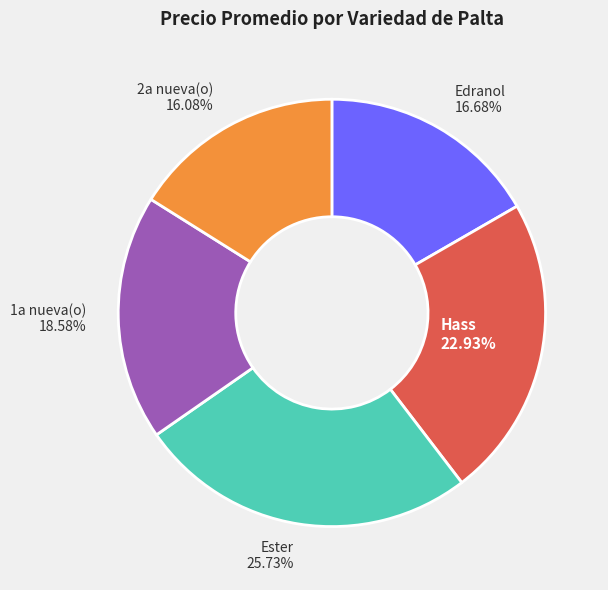

Which has a higher value, Edranol 16.68% or 1a nueva(o) 18.58%?

1a nueva(o) 18.58%